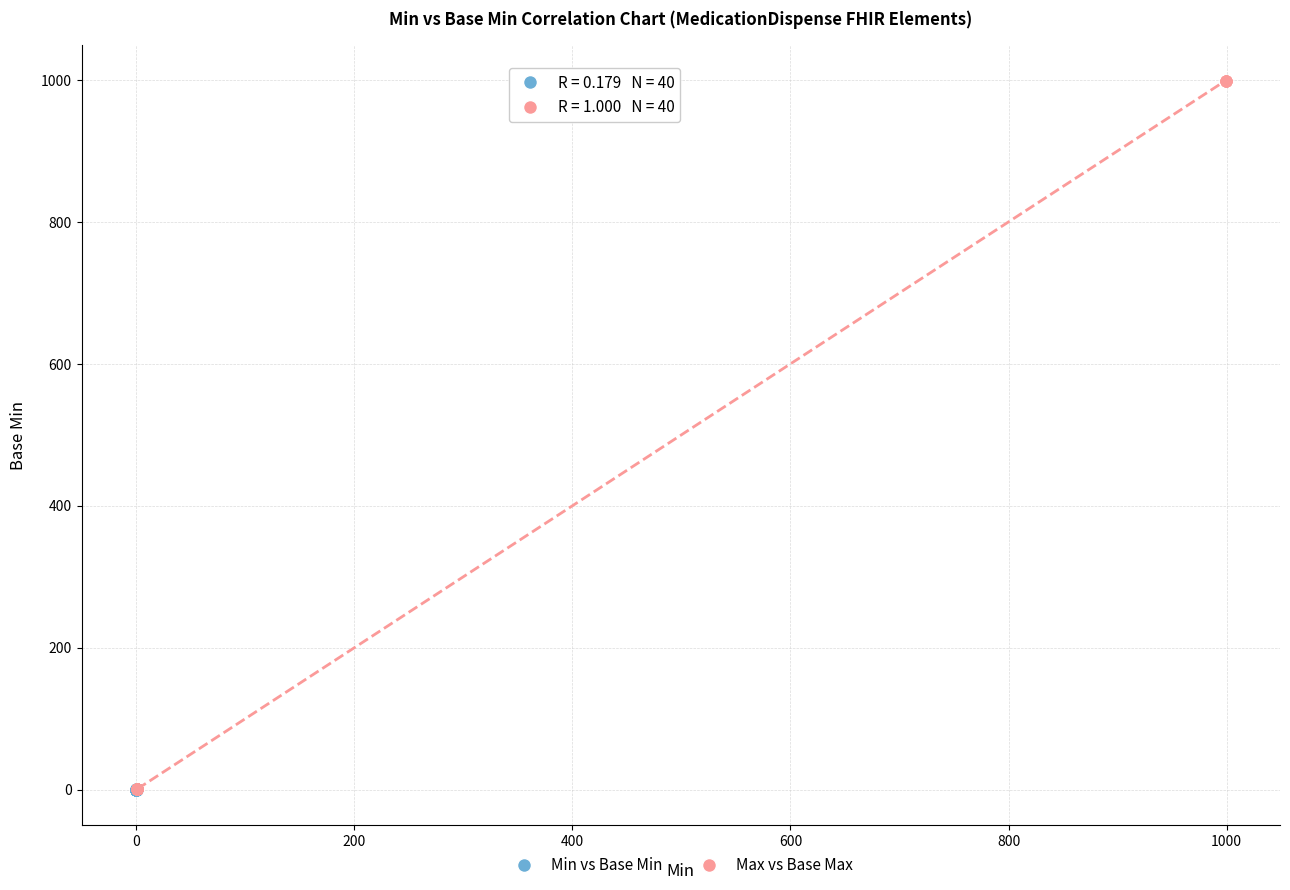

What are all the series names shown in the legend?

Min vs Base Min, Max vs Base Max